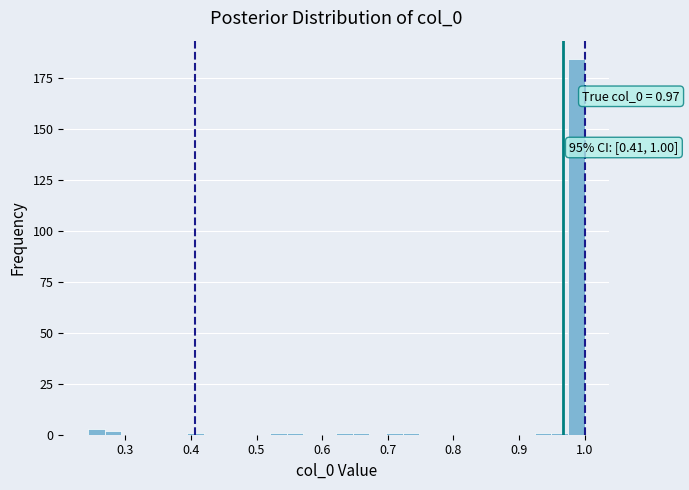

Around what value on the x-axis is the tallest bar? Give the approximate position of its centre, as read against the axis.

0.99